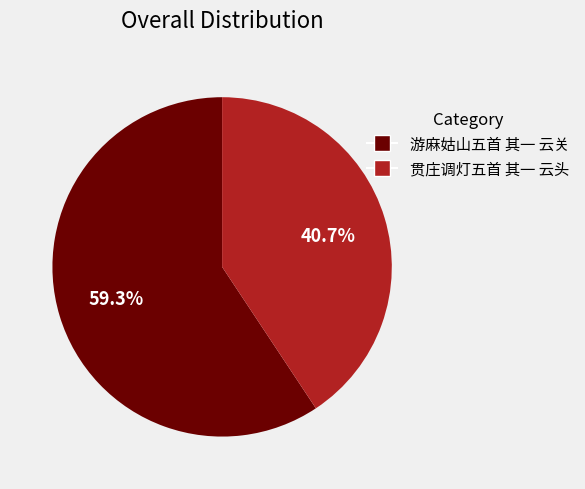

Which has a higher value, 贯庄调灯五首 其一 云头 or 游麻姑山五首 其一 云关?

游麻姑山五首 其一 云关